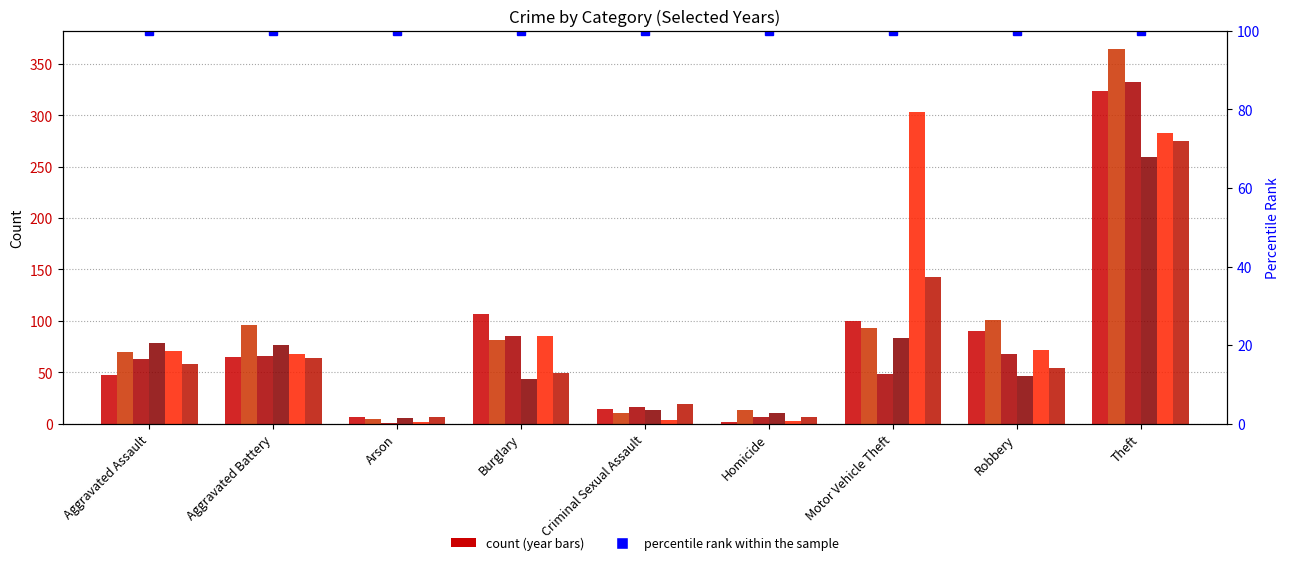

What is the label of the 6th bar from the right?

Burglary